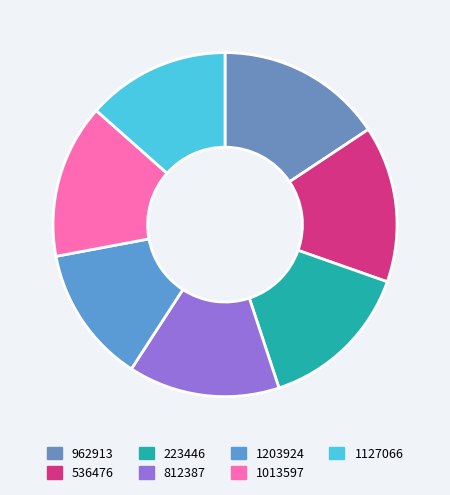

To the nearest percent, what is the combined percentage of 962913 and 1203924?

29%